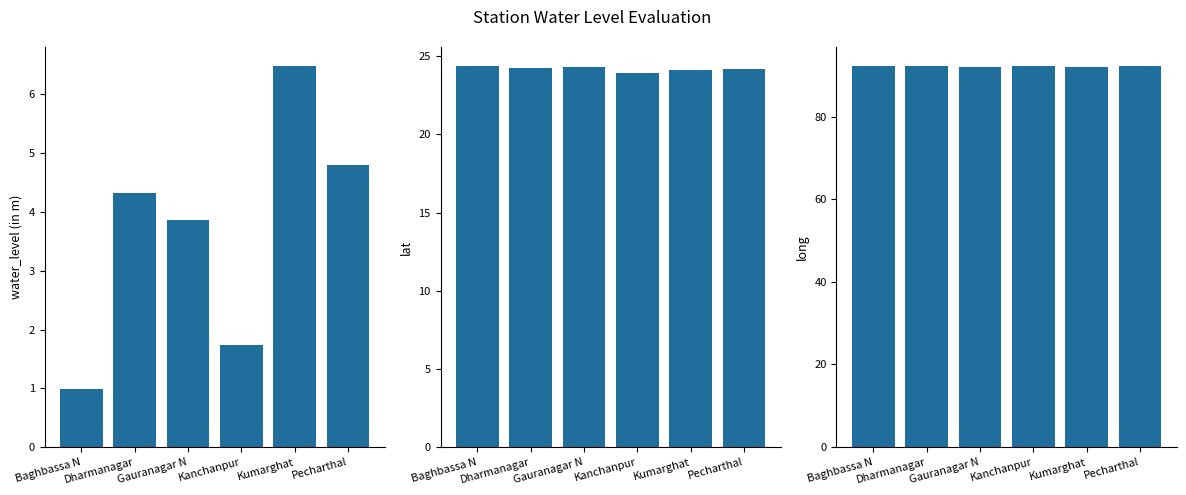

What position from the right is Pecharthal?

1